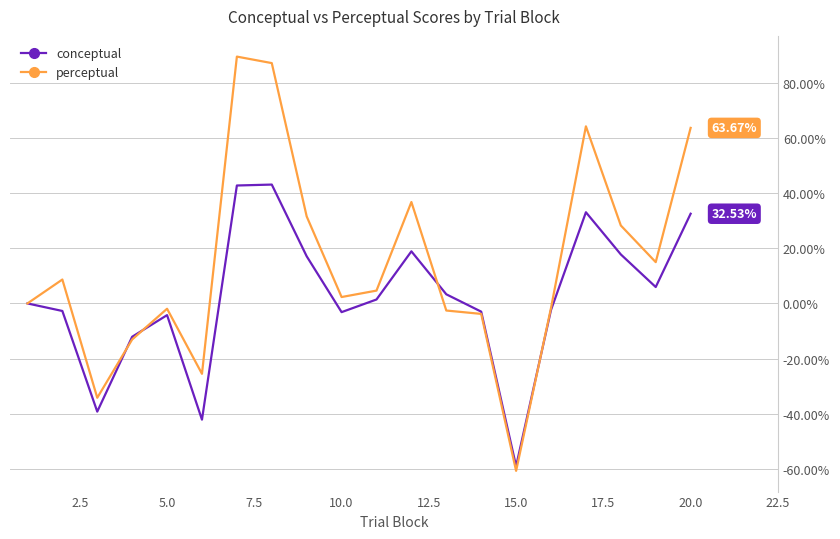

What are all the series names shown in the legend?

conceptual, perceptual